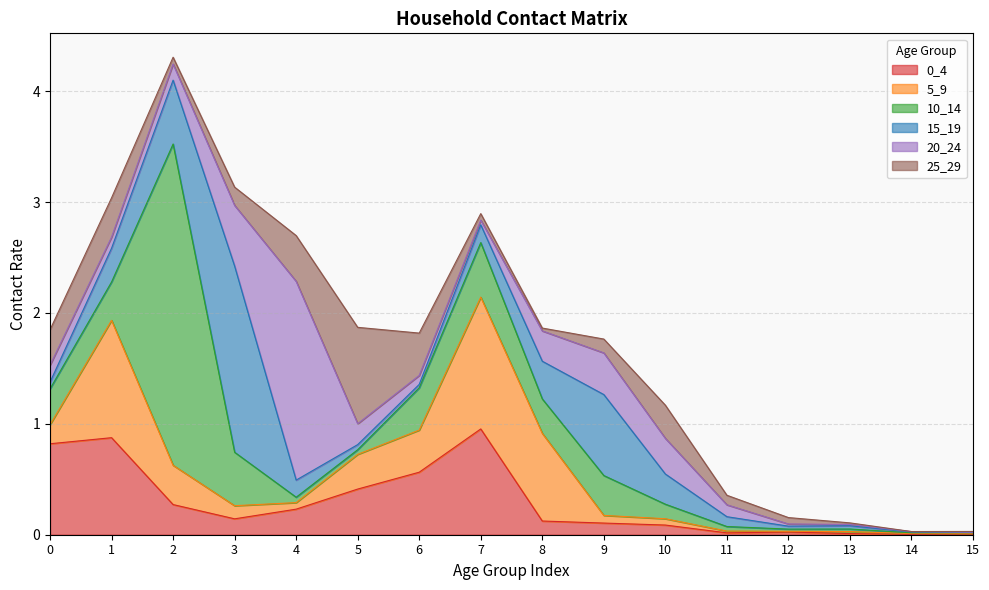

Count the number of data series in this chart.

6